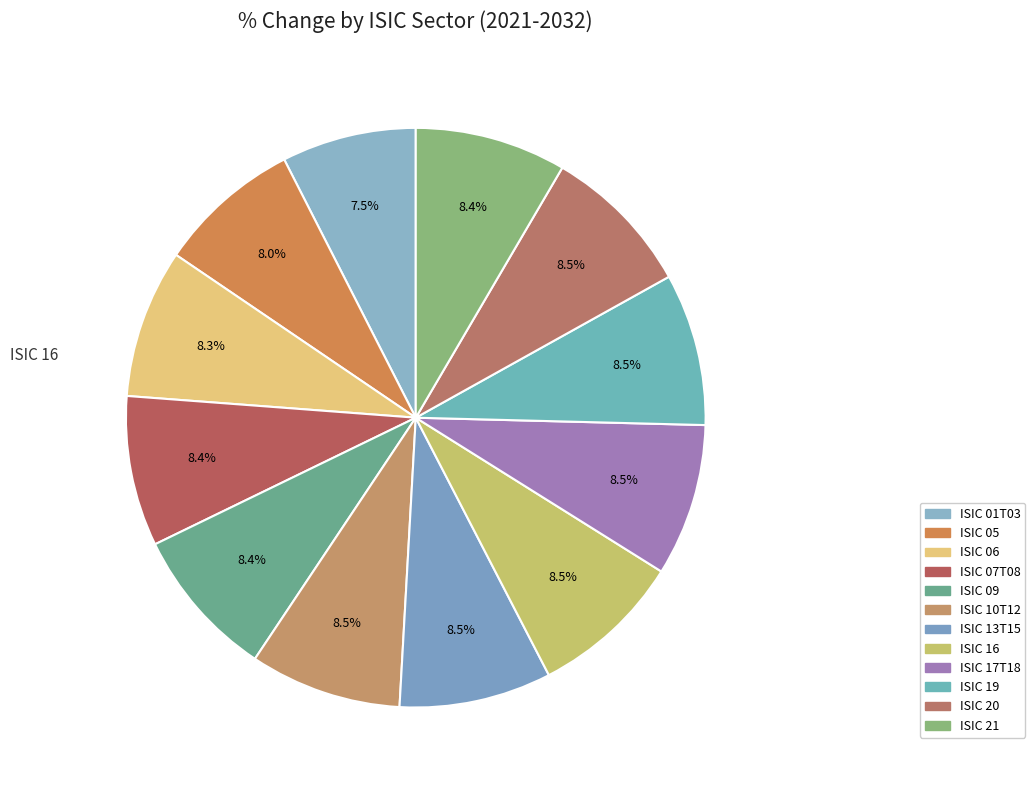

What is the smallest slice in the pie chart?

ISIC 01T03